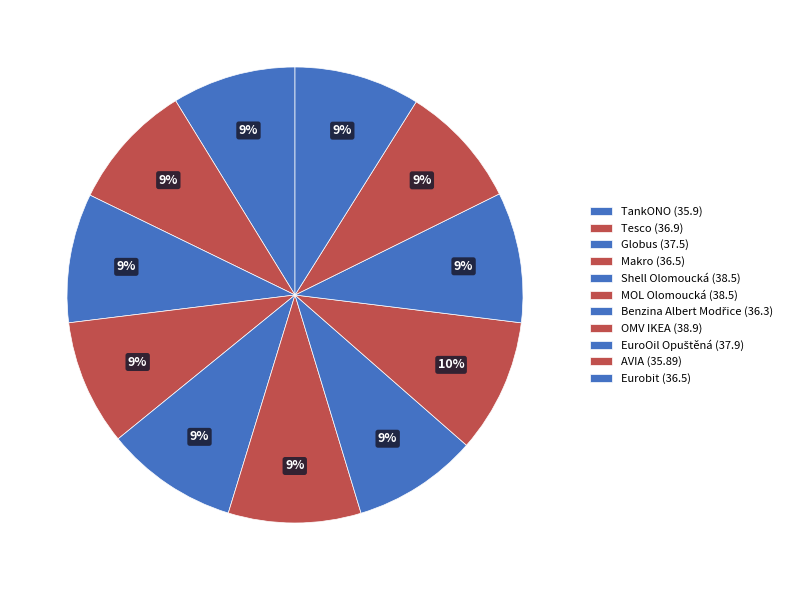

Combined, do Tesco and Shell Olomoucká account for over 50%?

No